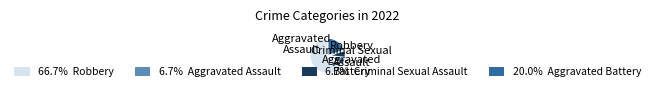

Count the number of slices in the pie.

4